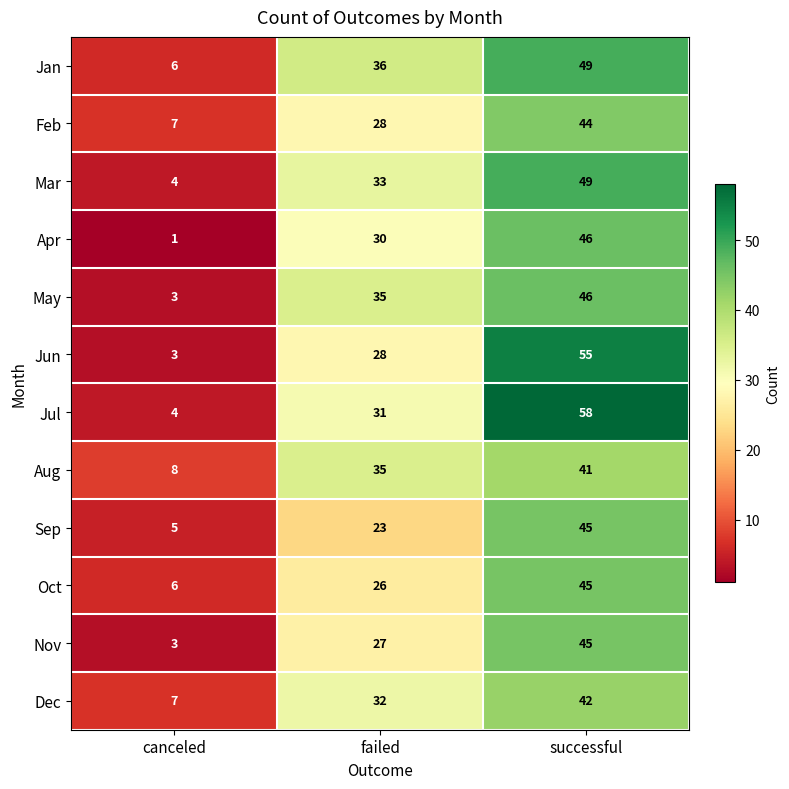

Which series has the largest total across all categories?

Jul